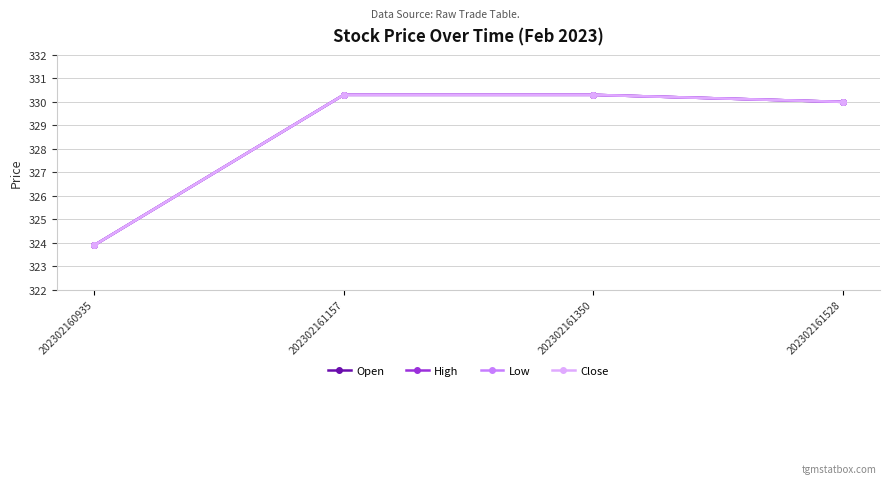

Is this an area chart (filled region under the line)?

No